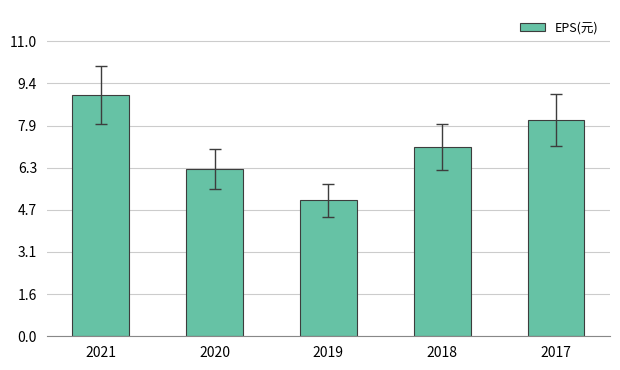

What is the sum of the values at 2020 and 2018?

13.3